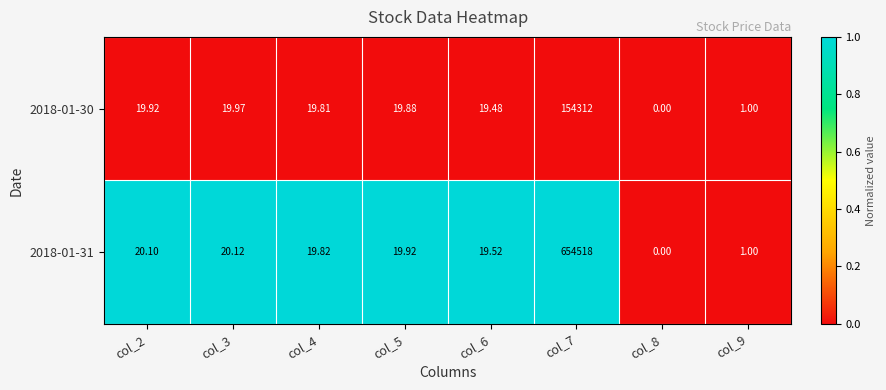

Reading left to right, what are all the values shown in this chart?

2018-01-30: col_2=20	col_3=20	col_4=20	col_5=20	col_6=19	col_7=154312	col_8=0	col_9=1
2018-01-31: col_2=20	col_3=20	col_4=20	col_5=20	col_6=20	col_7=654518	col_8=0	col_9=1